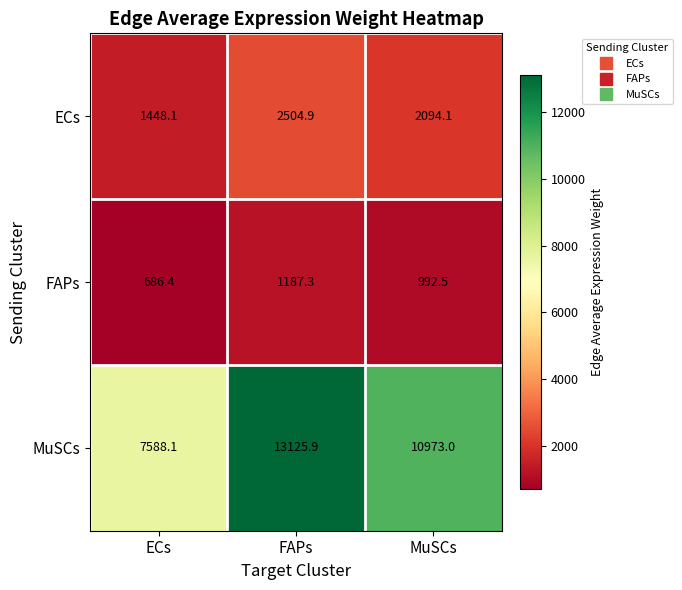

The FAPs series shows 380.7 at MuSCs. True or false?

False